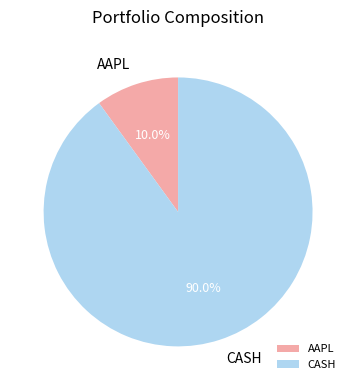

Between AAPL and CASH, which is larger?

CASH